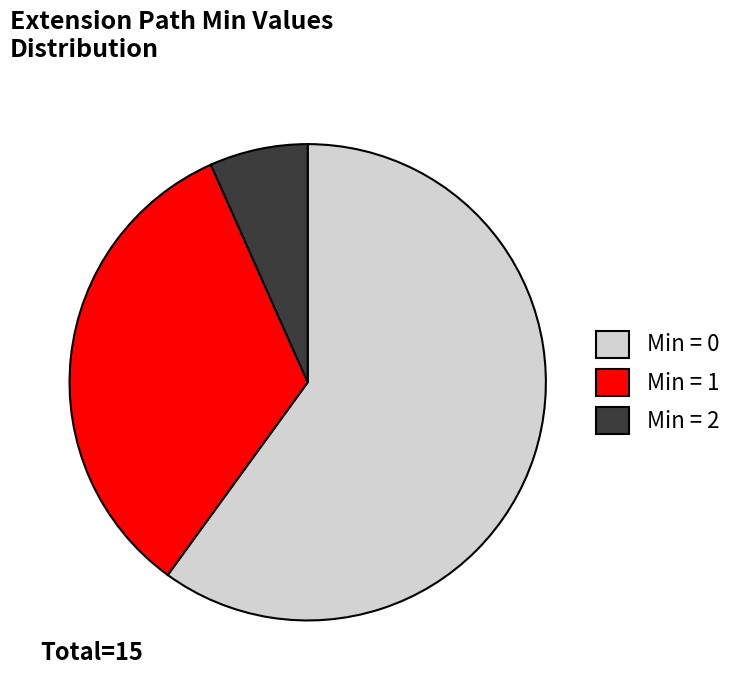

Which has a higher value, Min = 1 or Min = 2?

Min = 1